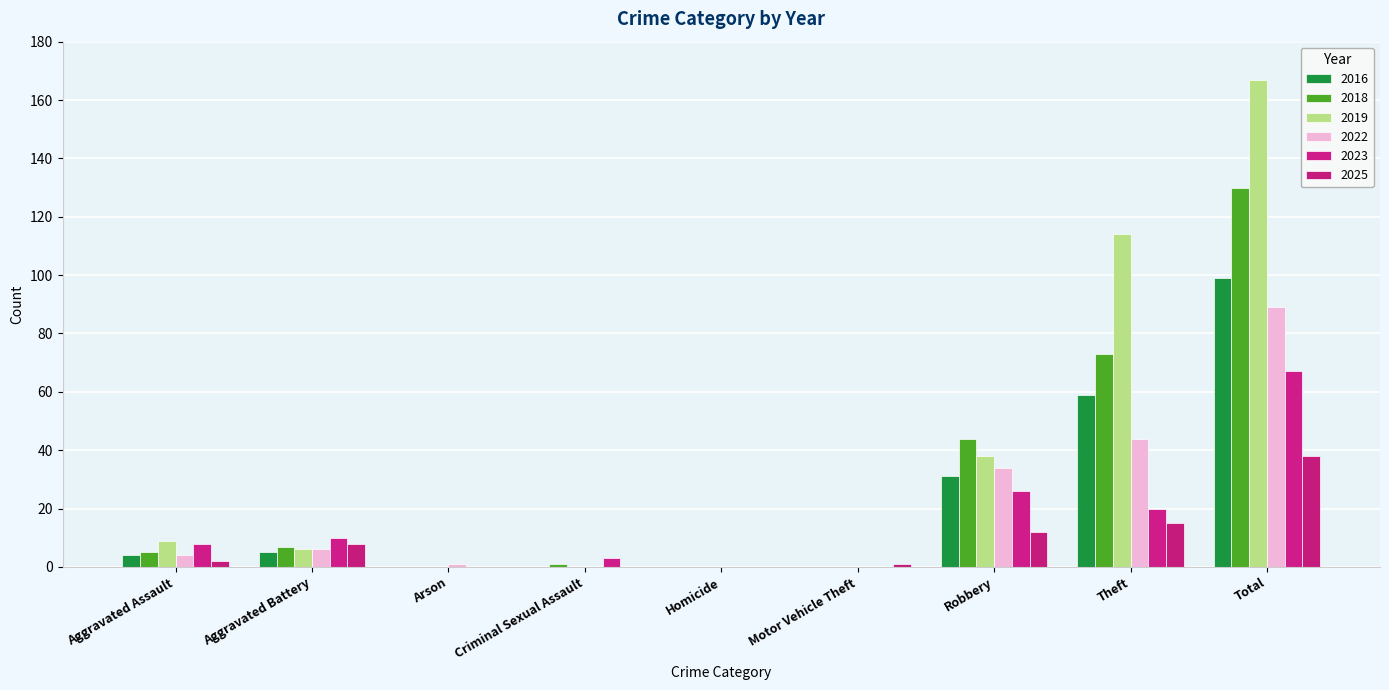

Reading left to right, what are all the values shown in this chart?

2016: 4	5	0	0	0	0	31	59	99
2018: 5	7	0	1	0	0	44	73	130
2019: 9	6	0	0	0	0	38	114	167
2022: 4	6	1	0	0	0	34	44	89
2023: 8	10	0	3	0	0	26	20	67
2025: 2	8	0	0	0	1	12	15	38